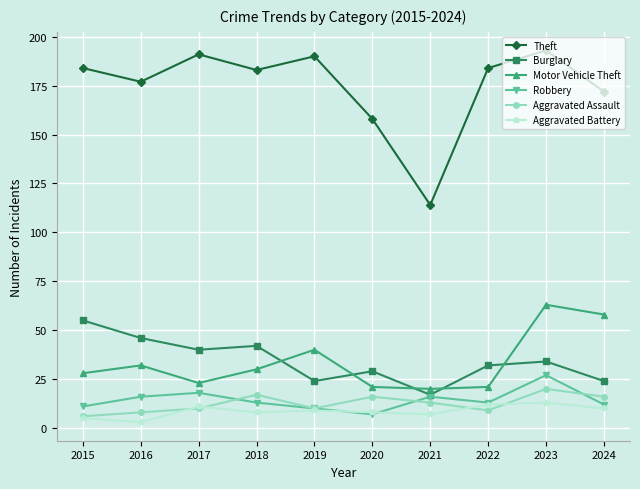

Where does the Aggravated Battery series first go above 9?

2017